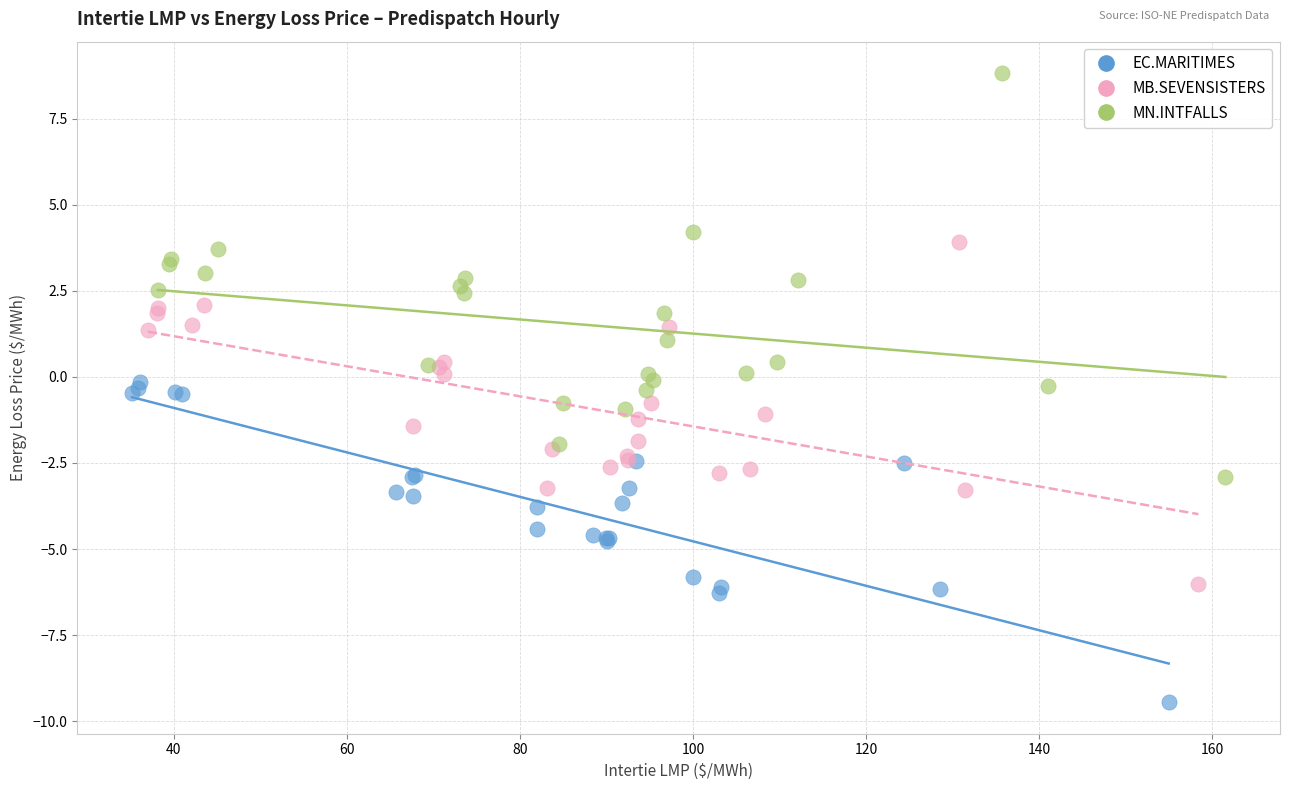

Which series reaches the maximum Y coordinate?

MN.INTFALLS